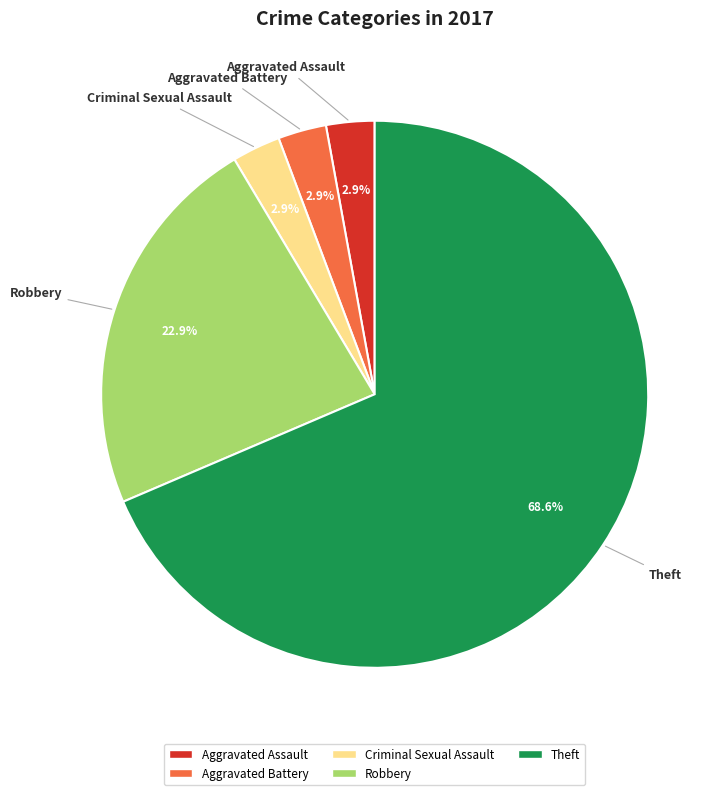

Combined, what portion of the pie is Aggravated Assault and Theft?

71.4%